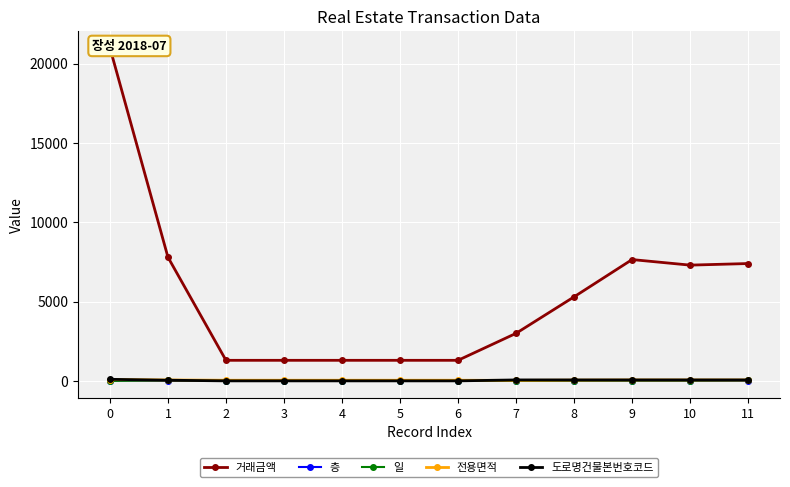

True or false: 일 has more than 1 interior local peaks.

False